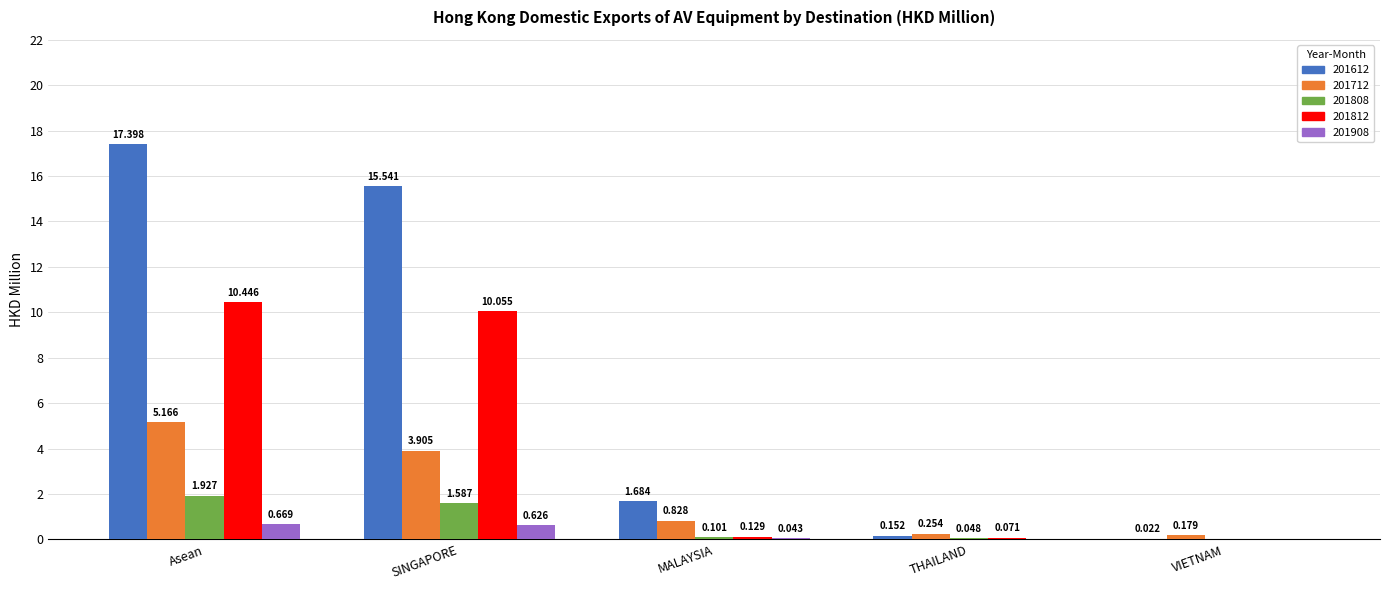

How many positive values does the 201808 series have?

4